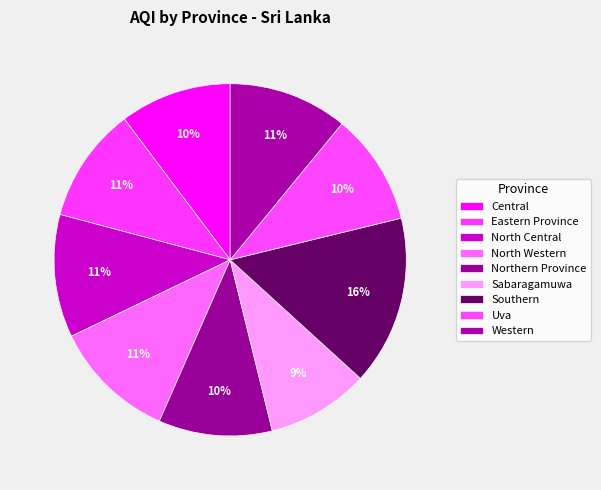

Count the number of slices in the pie.

9